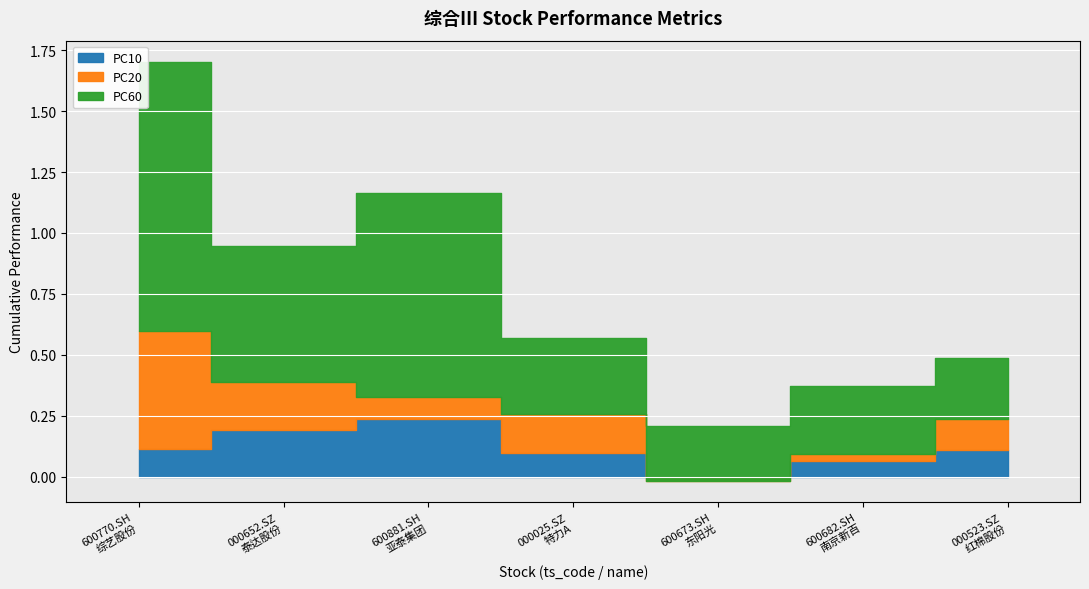

Which label corresponds to the smallest value in the chart?

600673.SH
东阳光